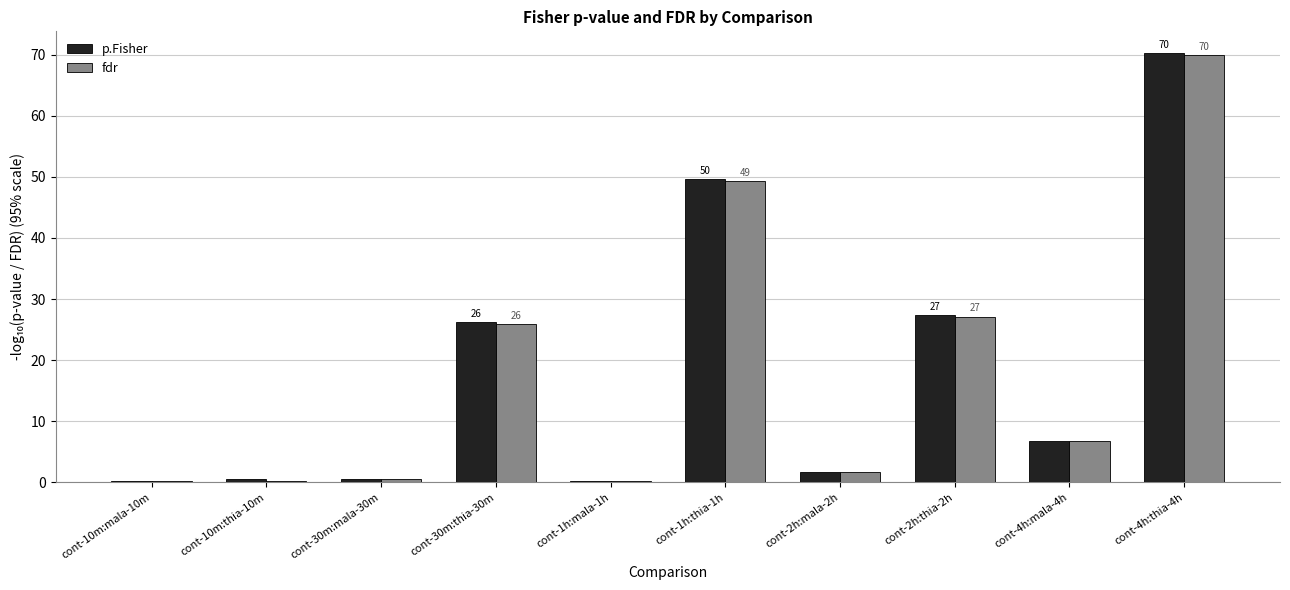

Read the p.Fisher value at cont-10m:thia-10m.

0.5